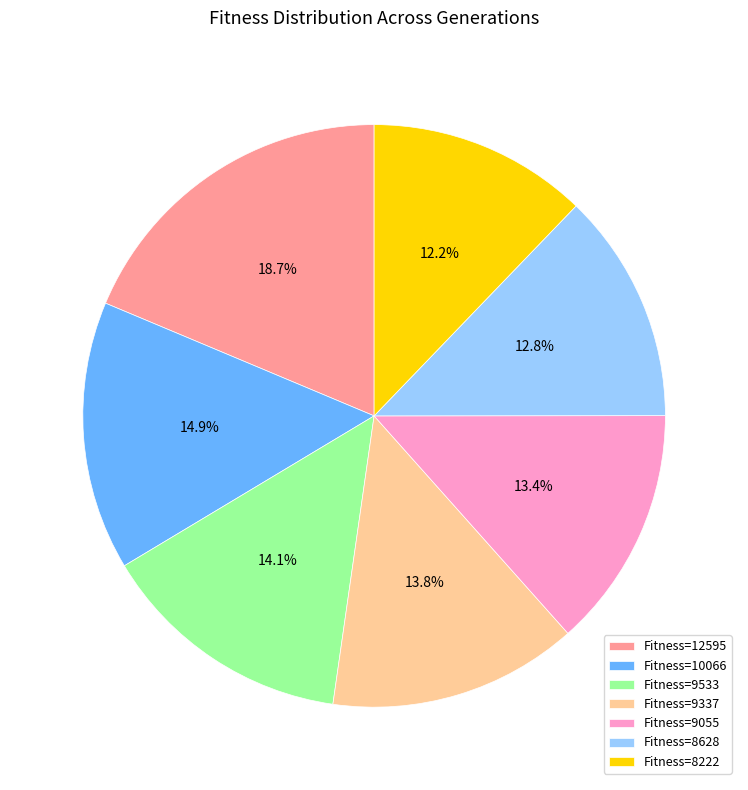

Approximately how many times larger is the value at Fitness=9337 compared to Fitness=10066?

0.9